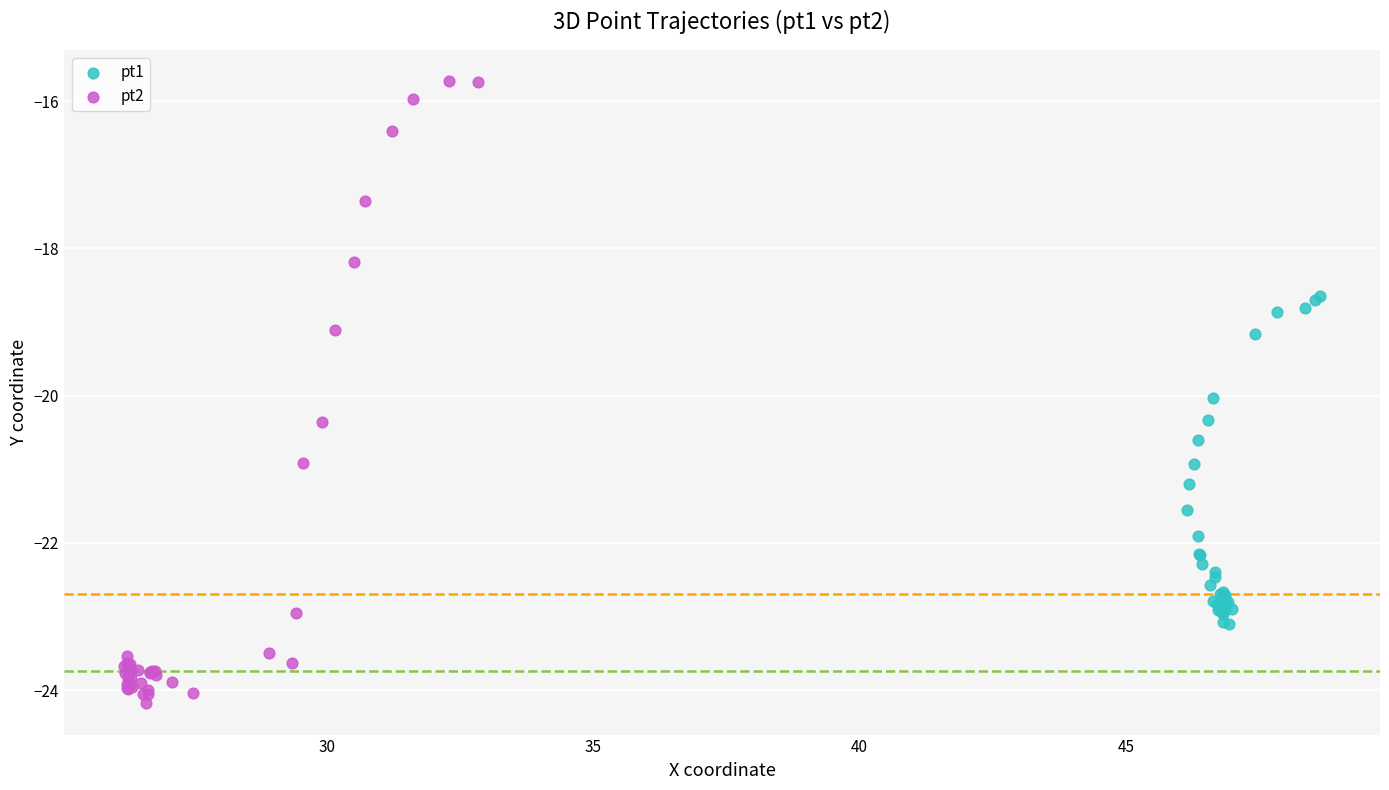

Which series has the widest spread of Y values?

pt2